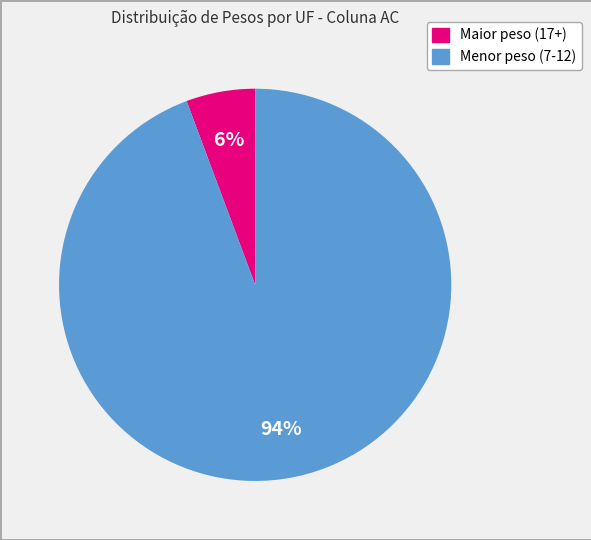

To the nearest percent, what is the average slice percentage?

50%